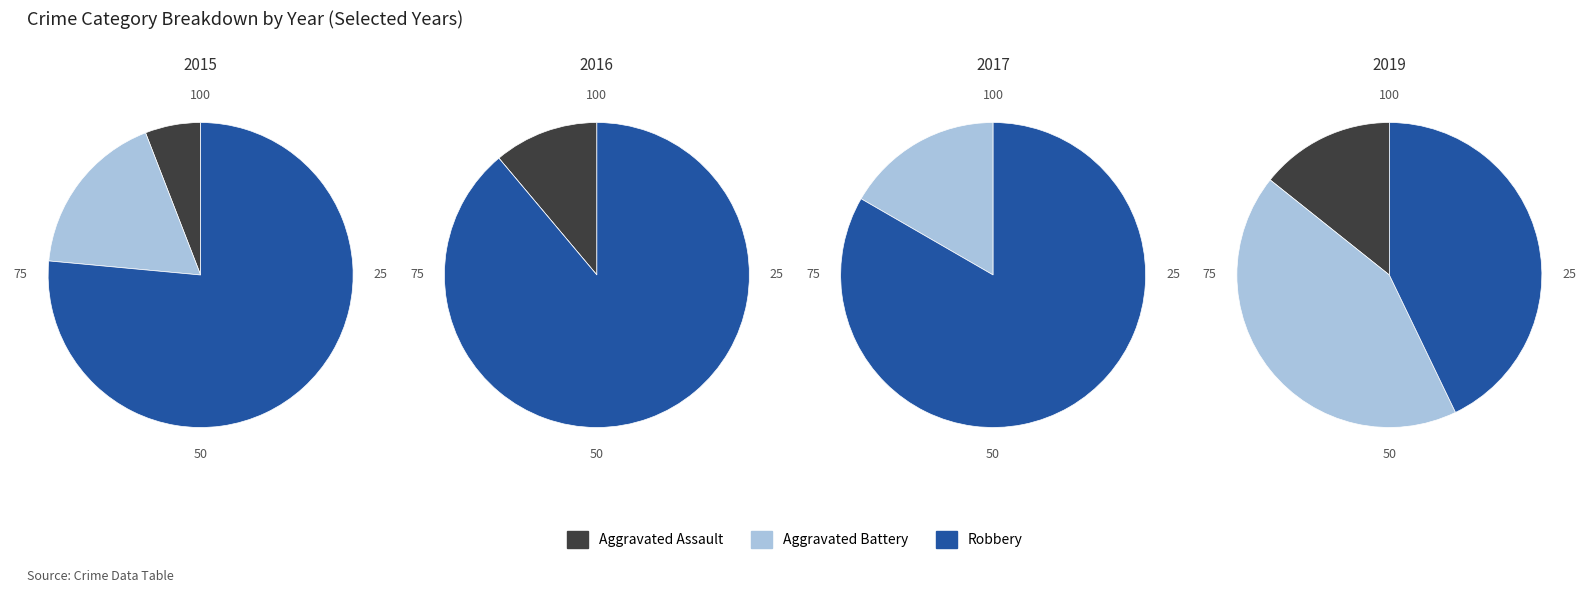

Combined, do Robbery and Aggravated Assault account for over 50%?

Yes